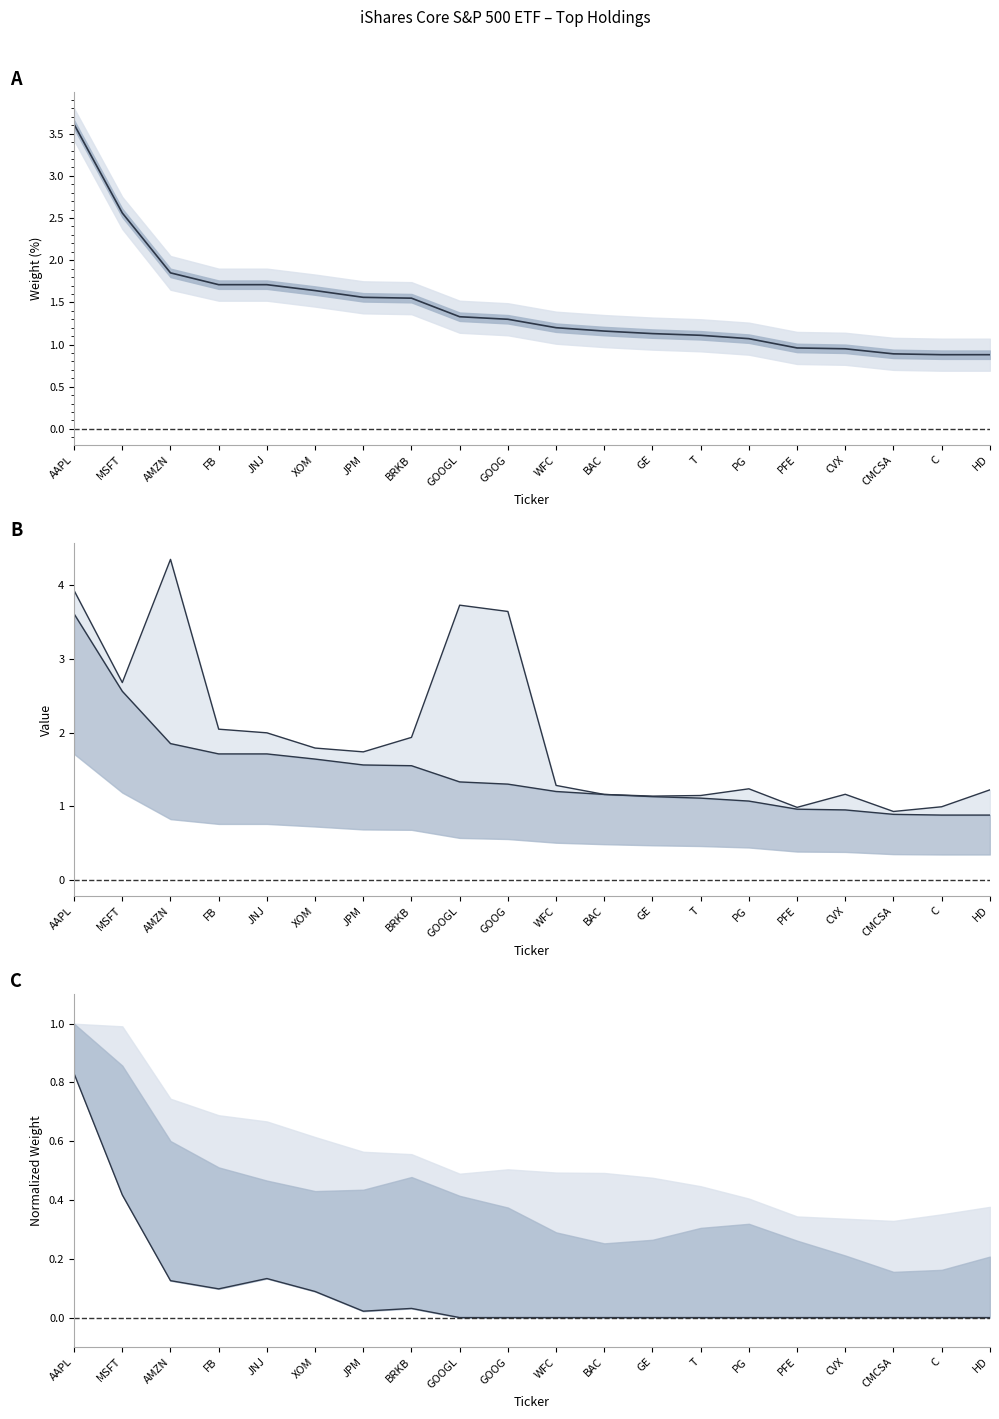

At which label does Weight (%) first exceed 1?

AAPL